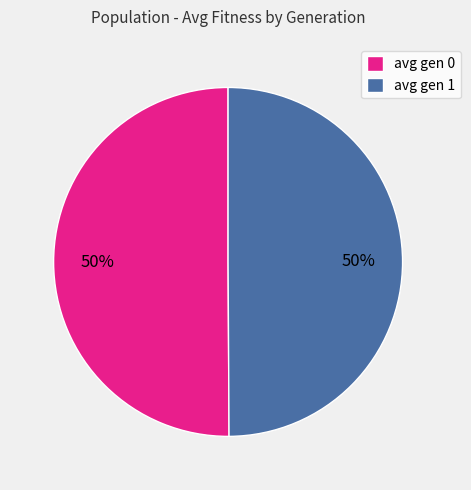

To the nearest percent, what is the average slice percentage?

50%